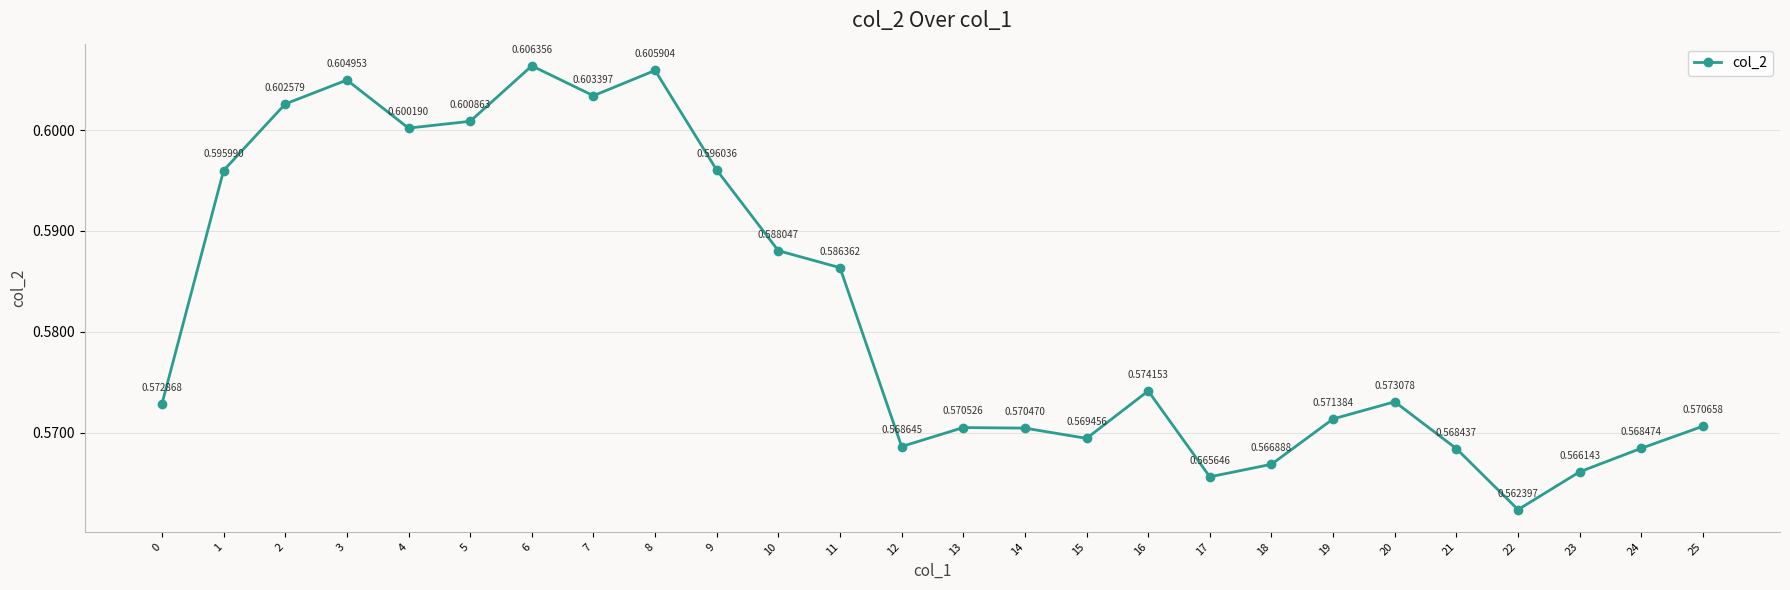

What is the sum of all values?

15.1